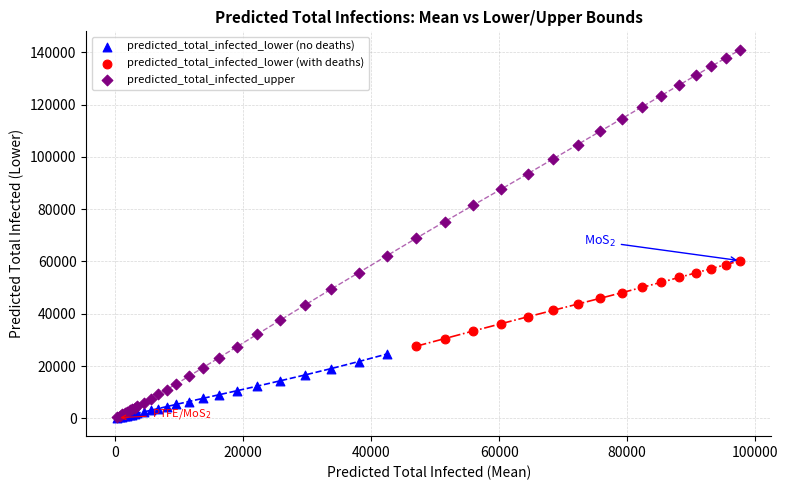

Which series has the widest spread of Y values?

predicted_total_infected_upper